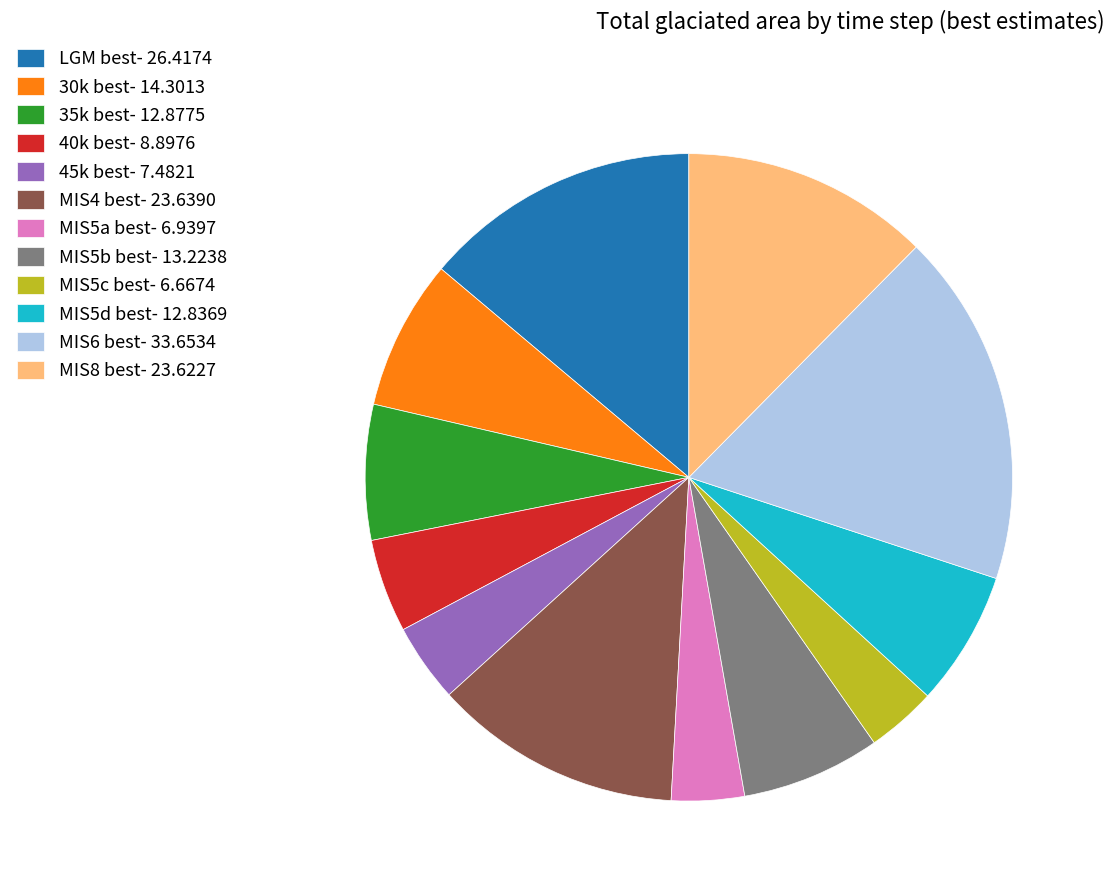

Do MIS5a best- 6.9397 and 45k best- 7.4821 together represent more than half of the pie?

No